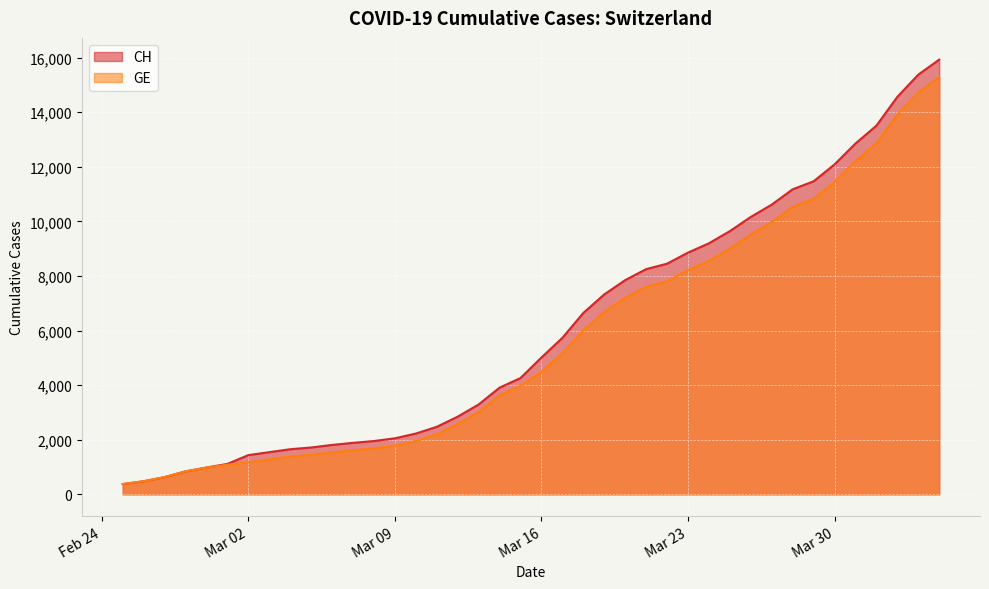

Which has a higher value, 2020-03-17 or 2020-03-26?

2020-03-26